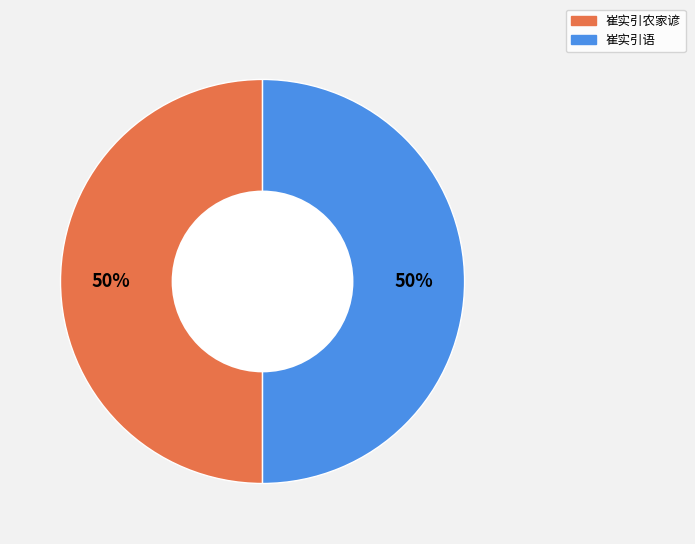

True or false: 崔实引农家谚 accounts for 65% of the total.

False